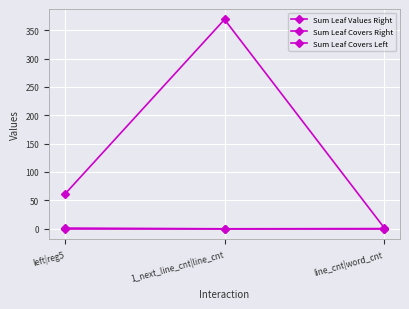

Which series changed the most between left|reg5 and line_cnt|word_cnt?

Sum Leaf Covers Right